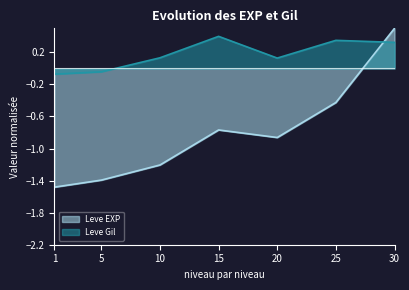

What is the average value of the Leve EXP series?

-0.8